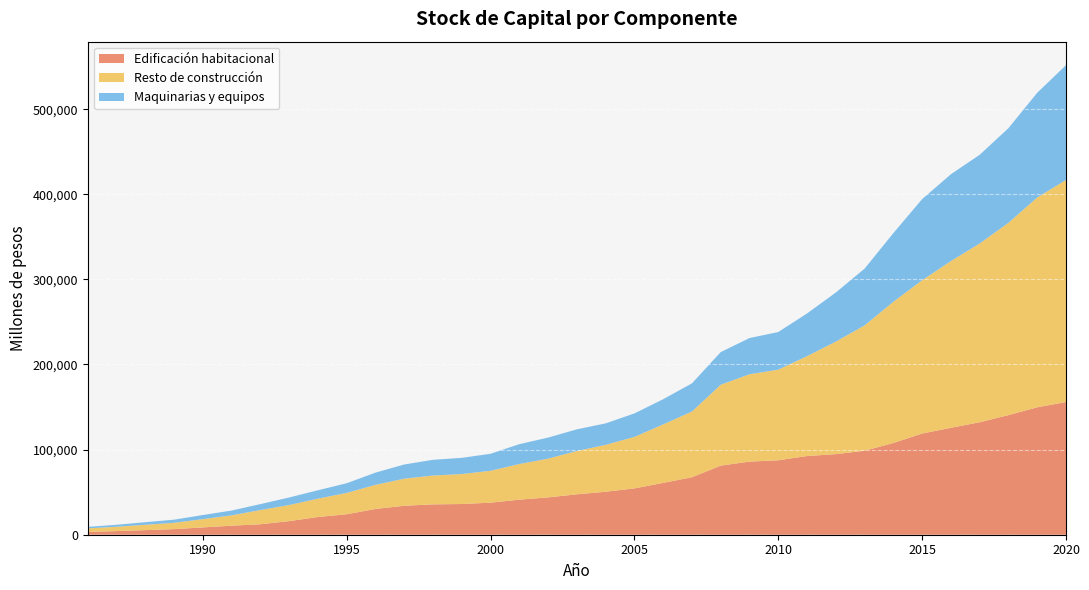

Reading left to right, extract all data points from this chart.

Edificación habitacional: 1986=3272	1987=4287	1988=5395	1989=6576	1990=8585	1991=10640	1992=12286	1993=15973	1994=20821	1995=24074	1996=30271	1997=34038	1998=35664	1999=36063	2000=37672	2001=41198	2002=43838	2003=47498	2004=50501	2005=54430	2006=60901	2007=67567	2008=81181	2009=85917	2010=87465	2011=92467	2012=94689	2013=98705	2014=107788	2015=118893	2016=125659	2017=132142	2018=140547	2019=149705	2020=155910
Resto de construcción: 1986=4215	1987=5066	1988=6304	1989=7410	1990=9726	1991=12099	1992=16705	1993=18917	1994=21550	1995=25068	1996=28312	1997=31816	1998=33875	1999=35234	2000=37447	2001=41869	2002=45552	2003=50858	2004=55121	2005=60479	2006=68735	2007=77174	2008=95065	2009=102610	2010=106470	2011=117347	2012=132181	2013=147218	2014=165919	2015=180114	2016=195886	2017=210011	2018=225939	2019=246518	2020=260907
Maquinarias y equipos: 1986=1725	1987=2339	1988=3016	1989=3705	1990=4838	1991=5679	1992=6999	1993=8874	1994=9876	1995=11372	1996=14364	1997=16679	1998=18497	1999=19038	2000=20003	2001=23334	2002=24742	2003=25475	2004=25202	2005=27621	2006=29598	2007=33122	2008=38345	2009=42549	2010=44228	2011=50167	2012=57709	2013=66732	2014=80676	2015=95290	2016=102015	2017=104244	2018=111195	2019=123057	2020=134887